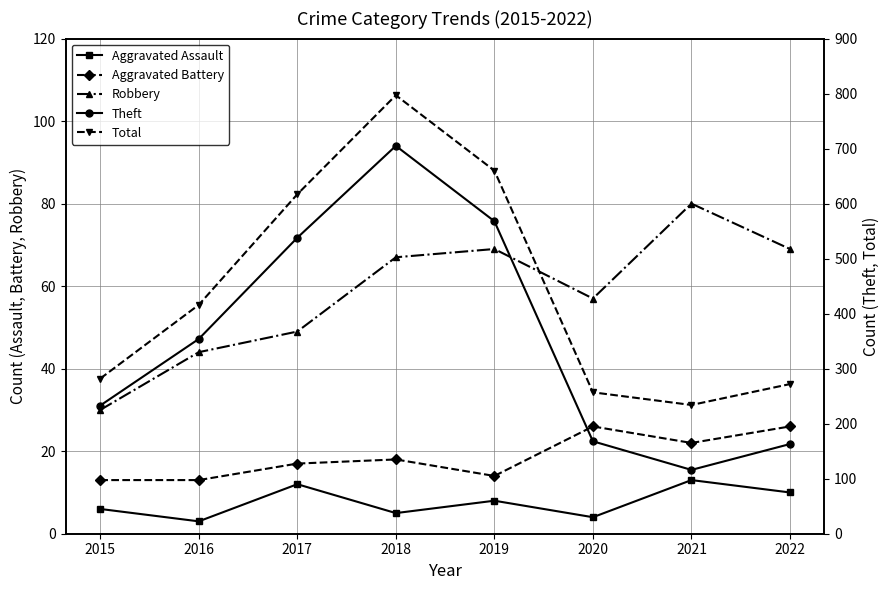

The Aggravated Battery series shows 18 at 2019. True or false?

False